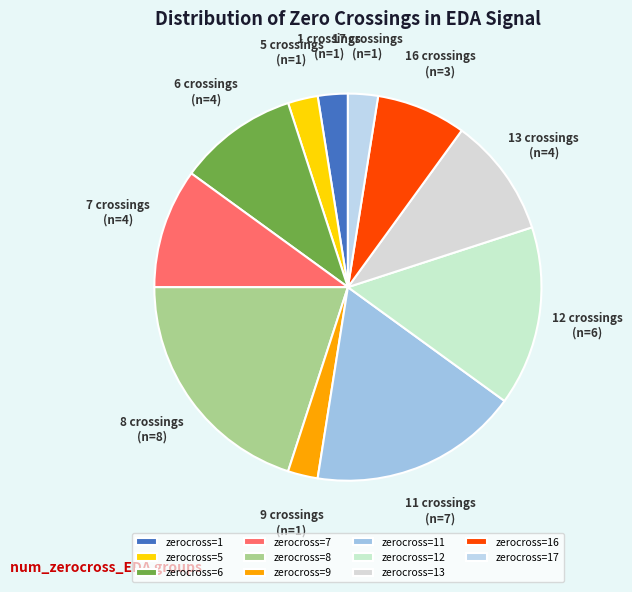

To the nearest percent, what is the average slice percentage?

9%